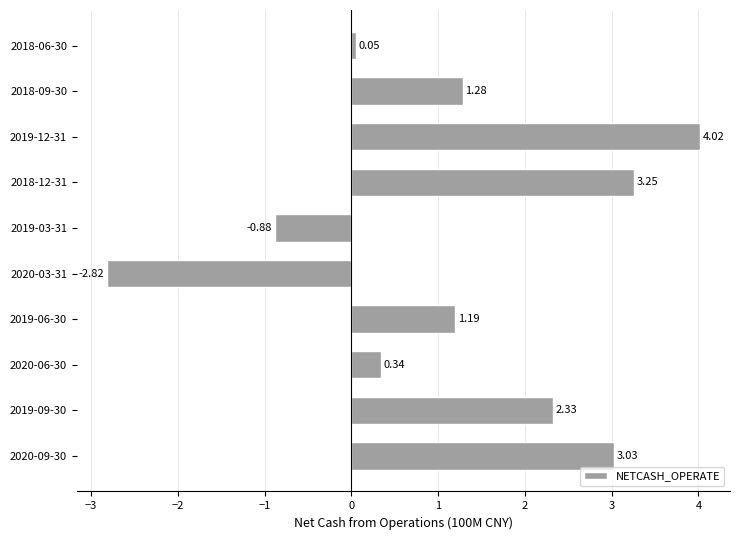

Rank the categories by value from highest to lowest.

2019-12-31, 2018-12-31, 2020-09-30, 2019-09-30, 2018-09-30, 2019-06-30, 2020-06-30, 2018-06-30, 2019-03-31, 2020-03-31